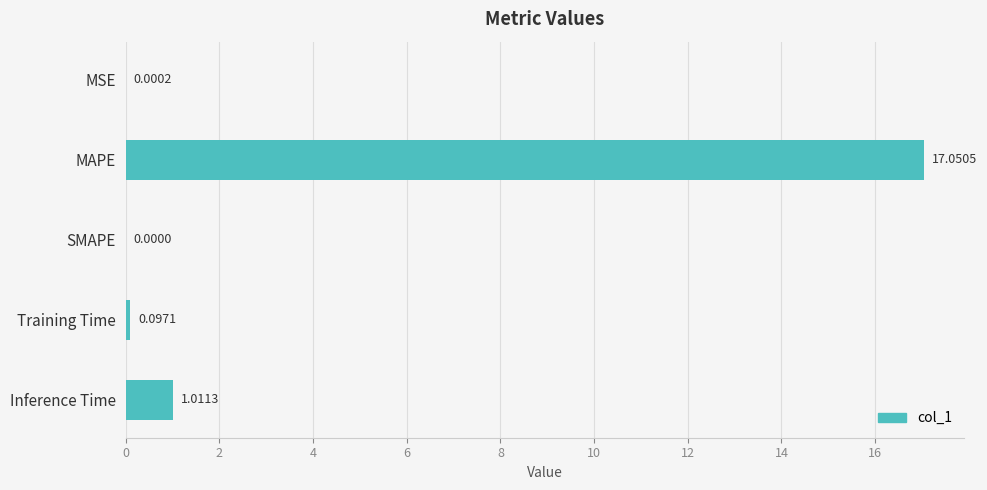

What is the change in value from MAPE to SMAPE?

-17.1